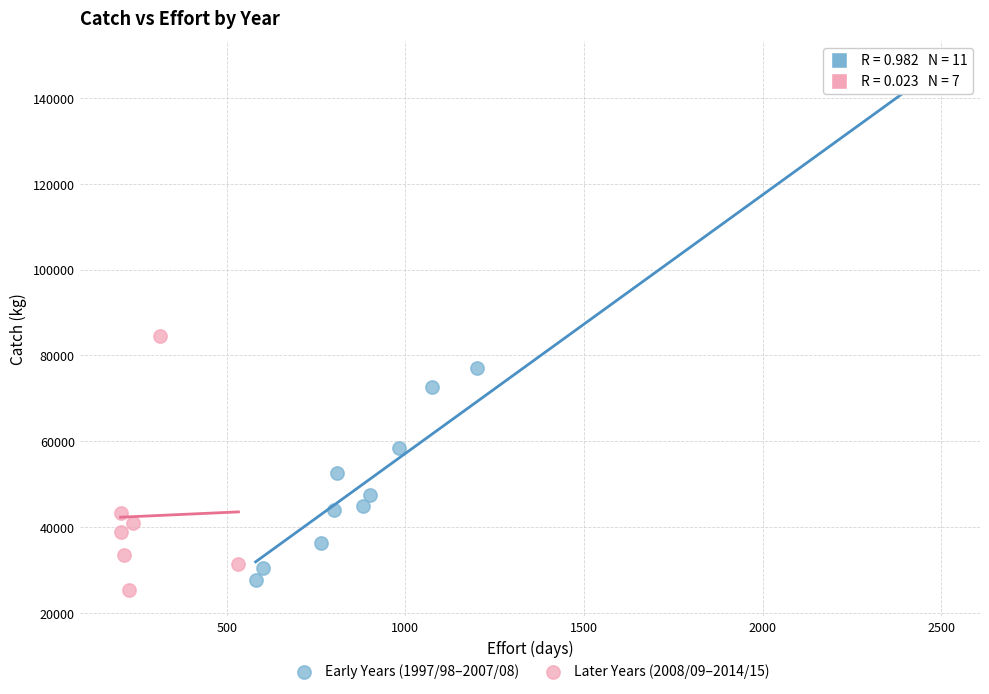

Which series reaches the maximum Y coordinate?

Early Years (1997/98–2007/08)